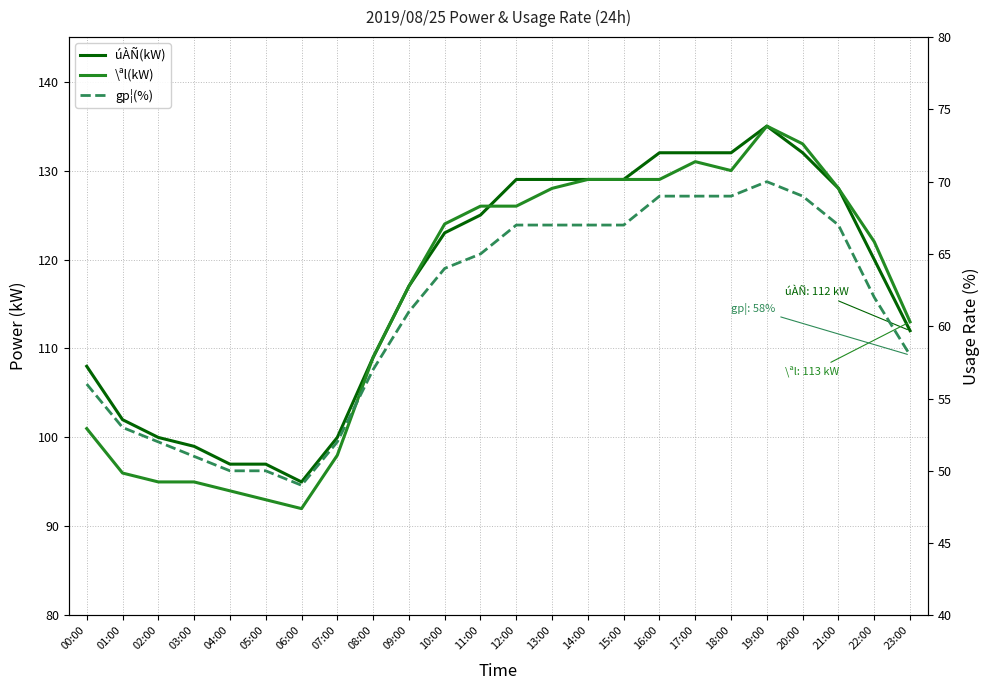

Where is \ªl(kW) nearest to the value 113?

23:00